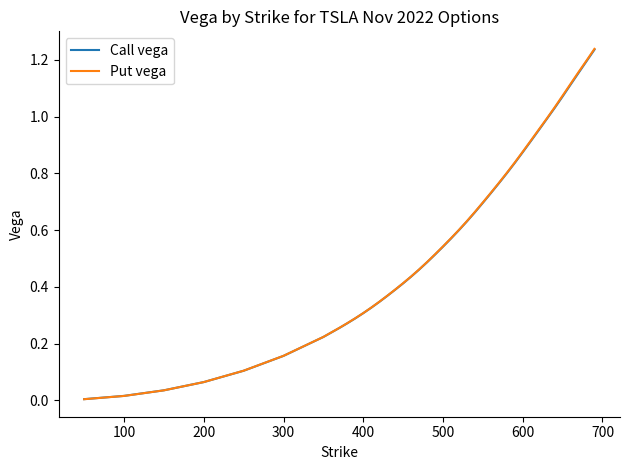

Which series has the widest spread of values?

Put vega